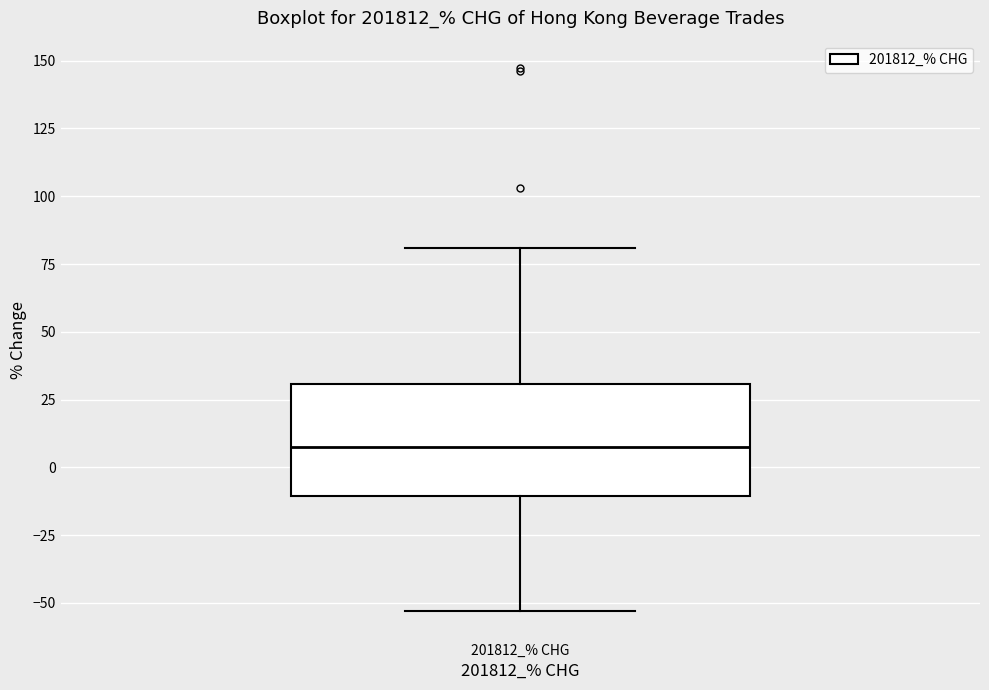

Read this box plot against the y-axis: the position of the median line, the range covered by the box, and the ends of both whiskers. The values are not printed on the chart, so give them approximately, as read against the axis.

median 5, box -10 to 30, whiskers -55 to 80